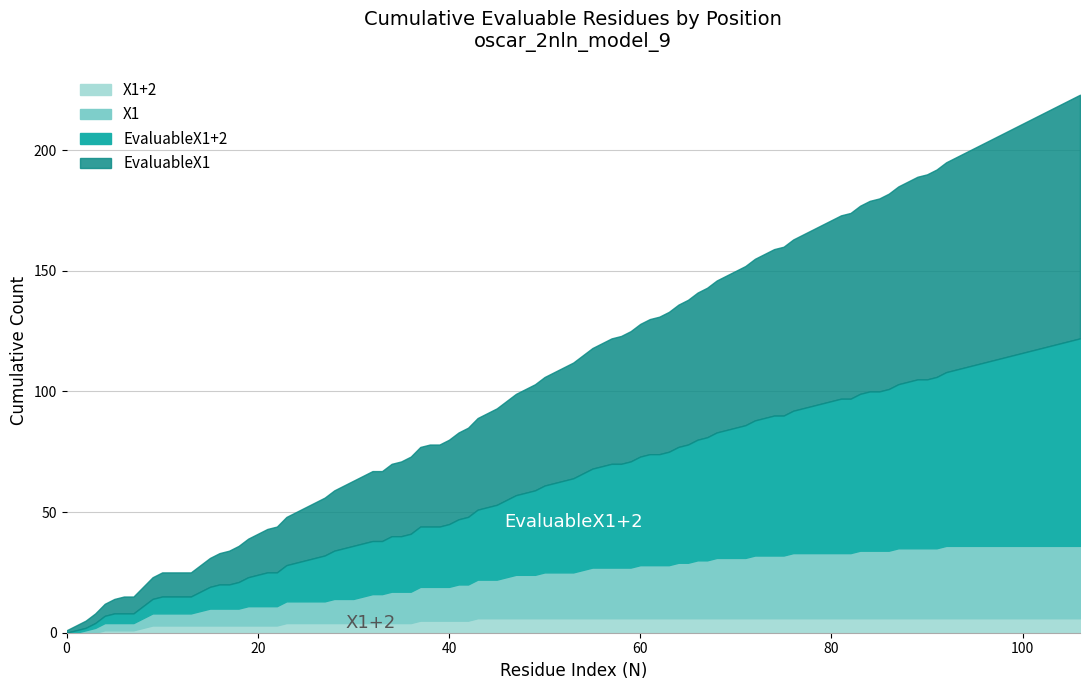

True or false: X1 has more than 0 points higher than both neighbors.

False